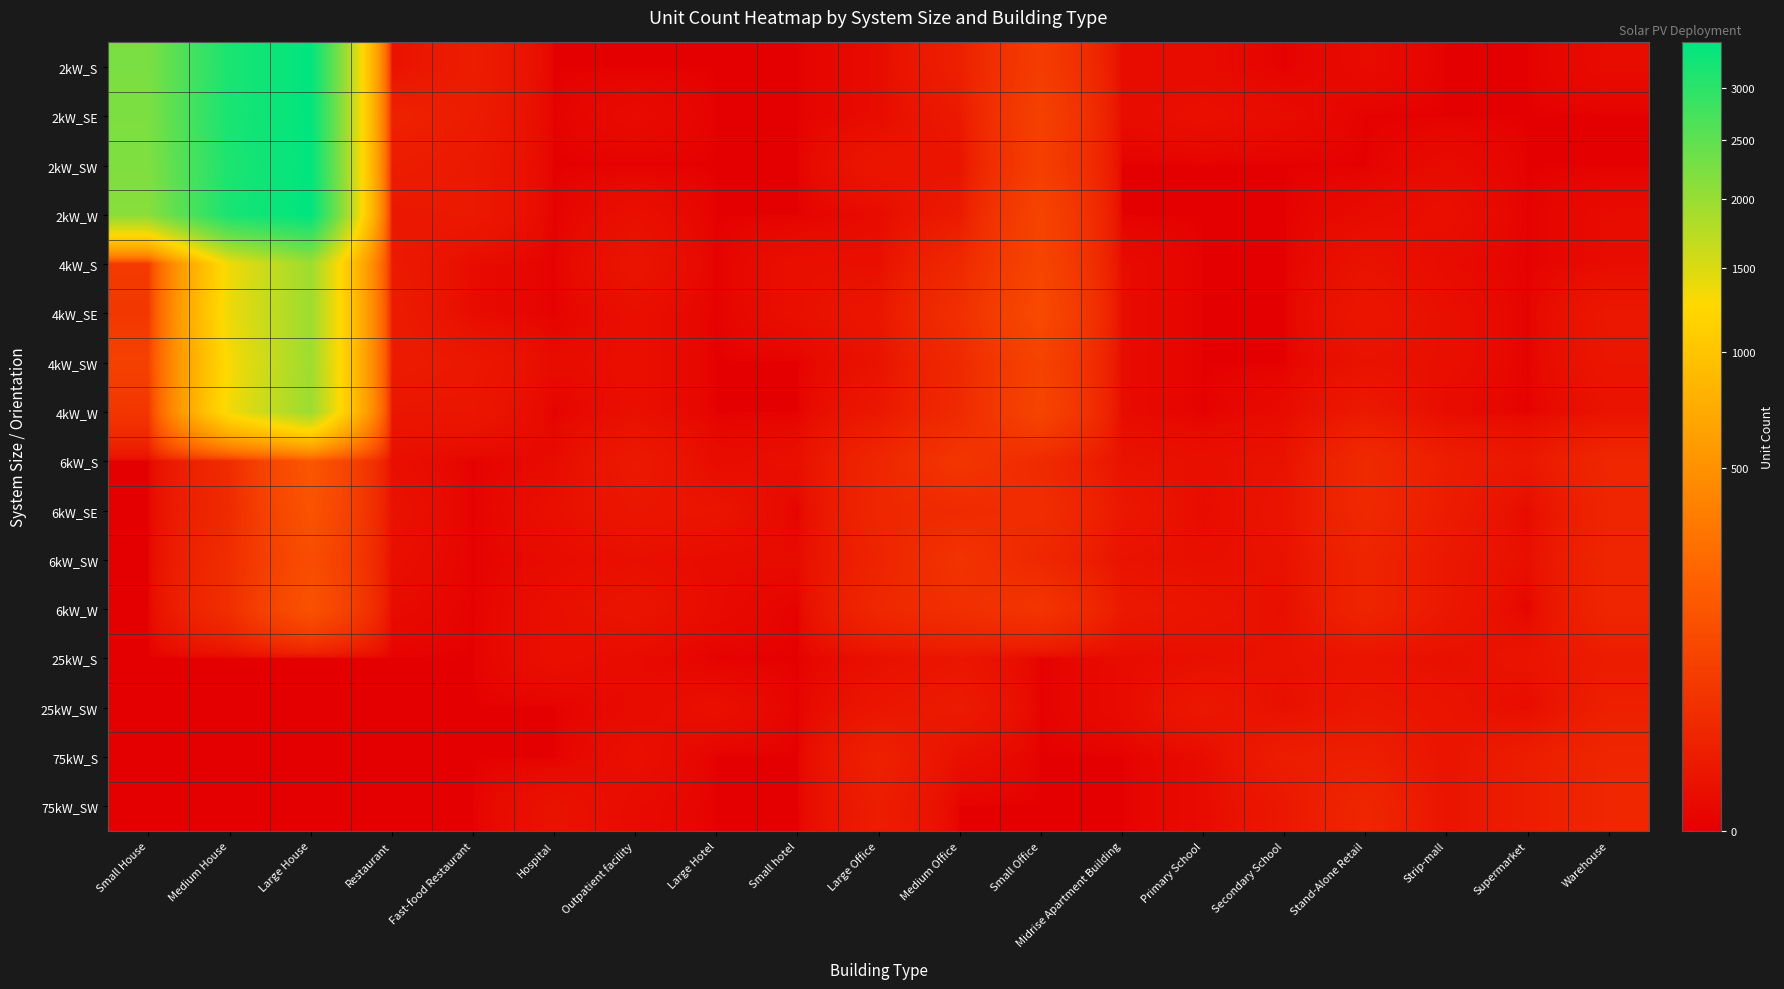

Reading left to right, transcribe all the data shown in this chart.

2kW_S: Small House=2235	Medium House=3173	Large House=3466	Restaurant=3	Fast-food Restaurant=10	Hospital=0	Outpatient facility=0	Large Hotel=0	Small hotel=0	Large Office=1	Medium Office=12	Small Office=61	Midrise Apartment Building=1	Primary School=1	Secondary School=0	Stand-Alone Retail=1	Strip-mall=0	Supermarket=0	Warehouse=1
2kW_SE: Small House=2223	Medium House=3193	Large House=3448	Restaurant=14	Fast-food Restaurant=9	Hospital=0	Outpatient facility=1	Large Hotel=0	Small hotel=0	Large Office=1	Medium Office=7	Small Office=72	Midrise Apartment Building=1	Primary School=2	Secondary School=1	Stand-Alone Retail=0	Strip-mall=0	Supermarket=0	Warehouse=0
2kW_SW: Small House=2205	Medium House=3157	Large House=3447	Restaurant=10	Fast-food Restaurant=7	Hospital=0	Outpatient facility=0	Large Hotel=0	Small hotel=0	Large Office=5	Medium Office=4	Small Office=67	Midrise Apartment Building=0	Primary School=0	Secondary School=0	Stand-Alone Retail=0	Strip-mall=1	Supermarket=0	Warehouse=0
2kW_W: Small House=2108	Medium House=3203	Large House=3476	Restaurant=6	Fast-food Restaurant=7	Hospital=0	Outpatient facility=2	Large Hotel=0	Small hotel=0	Large Office=1	Medium Office=8	Small Office=81	Midrise Apartment Building=0	Primary School=0	Secondary School=0	Stand-Alone Retail=1	Strip-mall=2	Supermarket=0	Warehouse=1
4kW_S: Small House=56	Medium House=1342	Large House=1943	Restaurant=8	Fast-food Restaurant=1	Hospital=0	Outpatient facility=4	Large Hotel=0	Small hotel=2	Large Office=2	Medium Office=22	Small Office=84	Midrise Apartment Building=1	Primary School=0	Secondary School=0	Stand-Alone Retail=3	Strip-mall=1	Supermarket=0	Warehouse=1
4kW_SE: Small House=48	Medium House=1377	Large House=1945	Restaurant=9	Fast-food Restaurant=1	Hospital=0	Outpatient facility=2	Large Hotel=0	Small hotel=2	Large Office=5	Medium Office=33	Small Office=101	Midrise Apartment Building=1	Primary School=0	Secondary School=0	Stand-Alone Retail=5	Strip-mall=2	Supermarket=0	Warehouse=6
4kW_SW: Small House=74	Medium House=1298	Large House=1941	Restaurant=9	Fast-food Restaurant=6	Hospital=1	Outpatient facility=2	Large Hotel=0	Small hotel=0	Large Office=3	Medium Office=23	Small Office=77	Midrise Apartment Building=1	Primary School=0	Secondary School=0	Stand-Alone Retail=3	Strip-mall=2	Supermarket=0	Warehouse=5
4kW_W: Small House=46	Medium House=1339	Large House=1968	Restaurant=5	Fast-food Restaurant=5	Hospital=0	Outpatient facility=2	Large Hotel=0	Small hotel=0	Large Office=6	Medium Office=24	Small Office=83	Midrise Apartment Building=1	Primary School=0	Secondary School=1	Stand-Alone Retail=7	Strip-mall=1	Supermarket=0	Warehouse=3
6kW_S: Small House=0	Medium House=27	Large House=148	Restaurant=2	Fast-food Restaurant=0	Hospital=1	Outpatient facility=7	Large Hotel=1	Small hotel=2	Large Office=19	Medium Office=45	Small Office=24	Midrise Apartment Building=3	Primary School=2	Secondary School=3	Stand-Alone Retail=24	Strip-mall=10	Supermarket=6	Warehouse=20
6kW_SE: Small House=0	Medium House=24	Large House=134	Restaurant=3	Fast-food Restaurant=0	Hospital=2	Outpatient facility=5	Large Hotel=4	Small hotel=0	Large Office=20	Medium Office=25	Small Office=30	Midrise Apartment Building=6	Primary School=1	Secondary School=4	Stand-Alone Retail=23	Strip-mall=9	Supermarket=1	Warehouse=18
6kW_SW: Small House=0	Medium House=29	Large House=111	Restaurant=2	Fast-food Restaurant=0	Hospital=1	Outpatient facility=2	Large Hotel=1	Small hotel=1	Large Office=16	Medium Office=40	Small Office=20	Midrise Apartment Building=3	Primary School=2	Secondary School=3	Stand-Alone Retail=17	Strip-mall=6	Supermarket=2	Warehouse=19
6kW_W: Small House=0	Medium House=31	Large House=131	Restaurant=1	Fast-food Restaurant=0	Hospital=2	Outpatient facility=4	Large Hotel=1	Small hotel=0	Large Office=21	Medium Office=33	Small Office=44	Midrise Apartment Building=7	Primary School=4	Secondary School=2	Stand-Alone Retail=17	Strip-mall=6	Supermarket=0	Warehouse=19
25kW_S: Small House=0	Medium House=0	Large House=0	Restaurant=0	Fast-food Restaurant=0	Hospital=2	Outpatient facility=1	Large Hotel=0	Small hotel=0	Large Office=2	Medium Office=5	Small Office=0	Midrise Apartment Building=1	Primary School=2	Secondary School=3	Stand-Alone Retail=4	Strip-mall=2	Supermarket=4	Warehouse=9
25kW_SW: Small House=0	Medium House=0	Large House=0	Restaurant=0	Fast-food Restaurant=0	Hospital=0	Outpatient facility=1	Large Hotel=2	Small hotel=0	Large Office=5	Medium Office=8	Small Office=0	Midrise Apartment Building=1	Primary School=6	Secondary School=2	Stand-Alone Retail=6	Strip-mall=4	Supermarket=1	Warehouse=12
75kW_S: Small House=0	Medium House=0	Large House=0	Restaurant=0	Fast-food Restaurant=0	Hospital=0	Outpatient facility=2	Large Hotel=0	Small hotel=0	Large Office=13	Medium Office=2	Small Office=0	Midrise Apartment Building=0	Primary School=1	Secondary School=10	Stand-Alone Retail=11	Strip-mall=4	Supermarket=10	Warehouse=19
75kW_SW: Small House=0	Medium House=0	Large House=0	Restaurant=0	Fast-food Restaurant=0	Hospital=3	Outpatient facility=1	Large Hotel=0	Small hotel=0	Large Office=10	Medium Office=0	Small Office=0	Midrise Apartment Building=0	Primary School=1	Secondary School=6	Stand-Alone Retail=19	Strip-mall=4	Supermarket=10	Warehouse=20